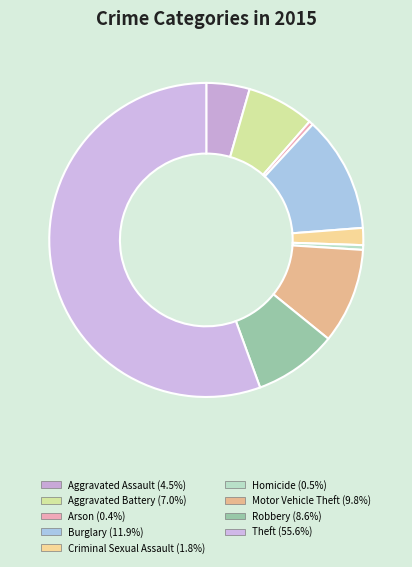

To the nearest percent, what is the difference between the Aggravated Assault and Criminal Sexual Assault slice percentages?

3%